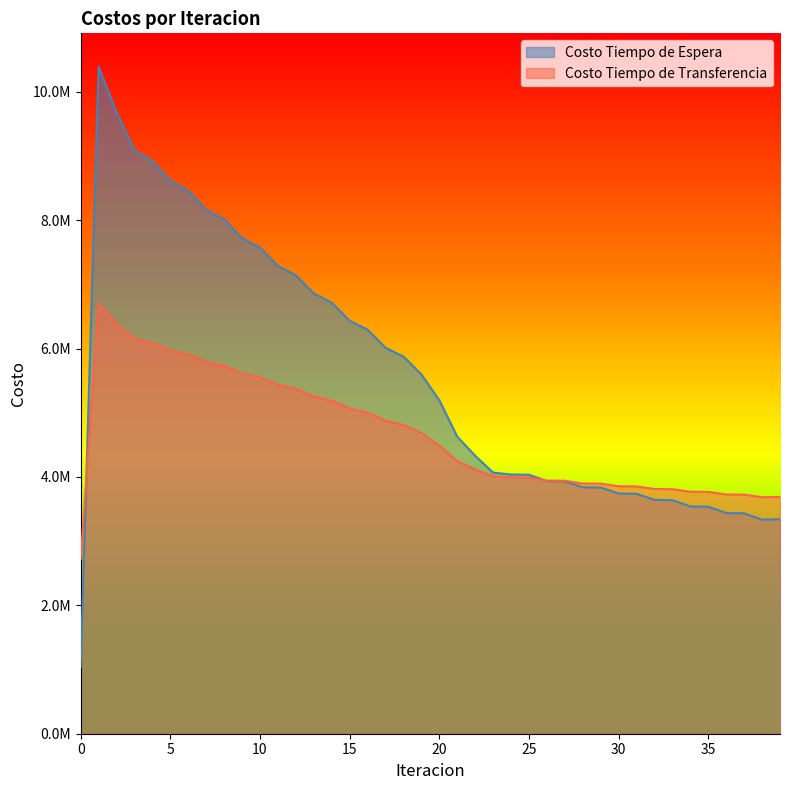

How many lines are shown in the chart?

2